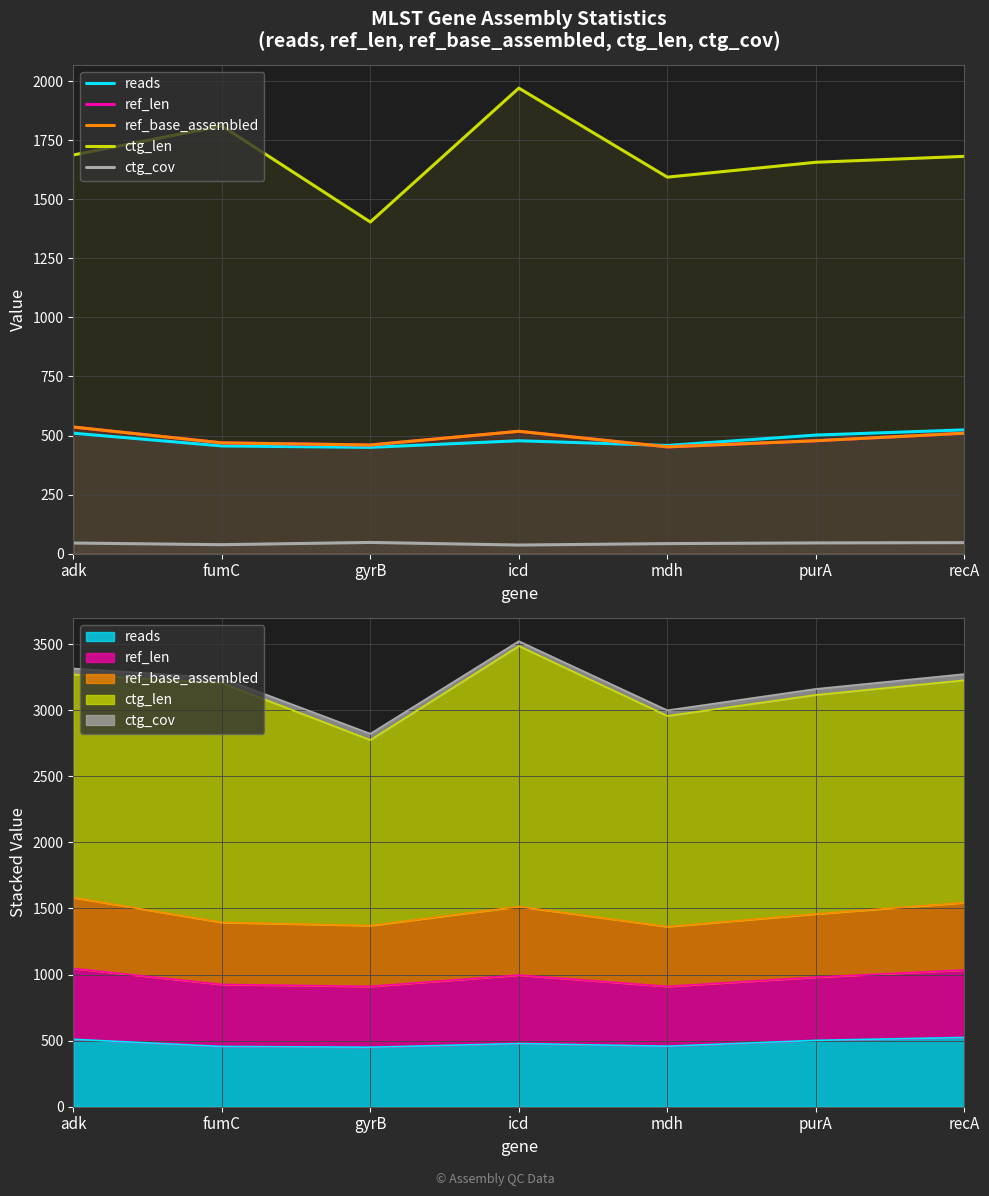

What is the sum of all ctg_len values?

11807.0